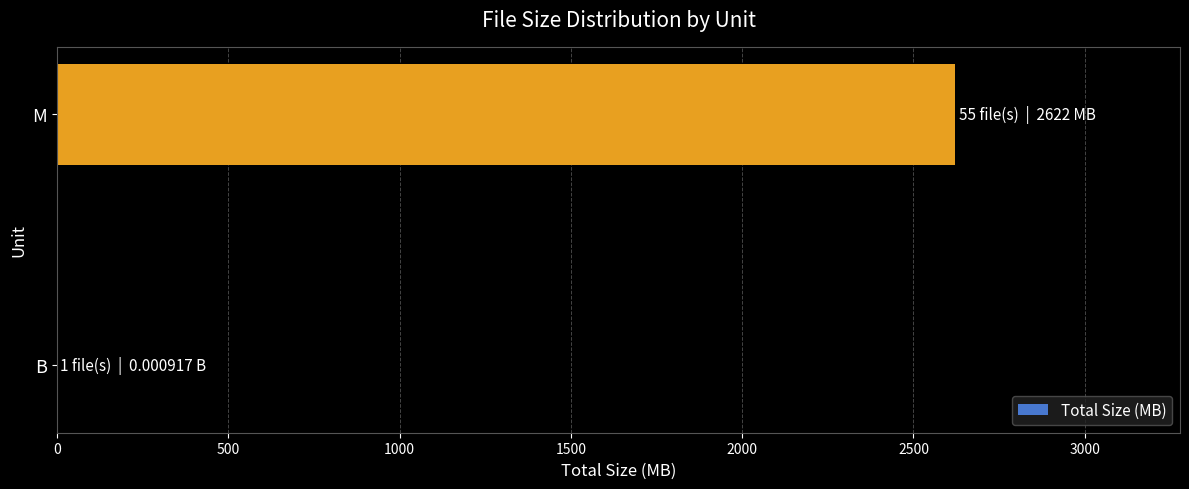

What is the average value?

1311.2